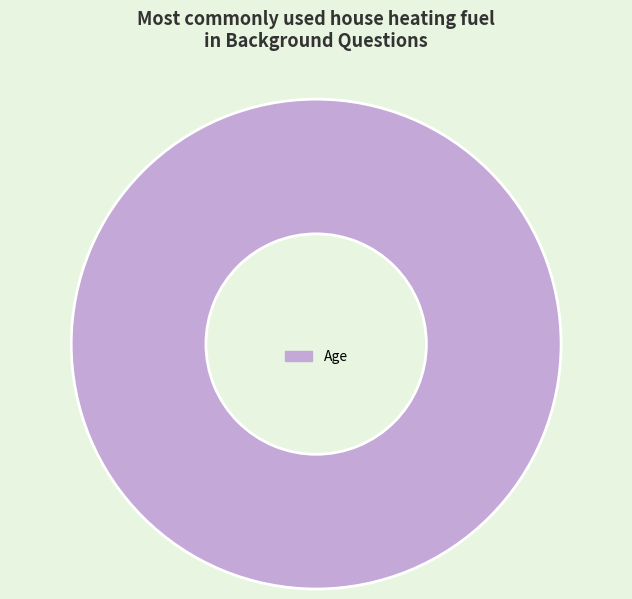

True or false: Age accounts for 100% of the total.

True